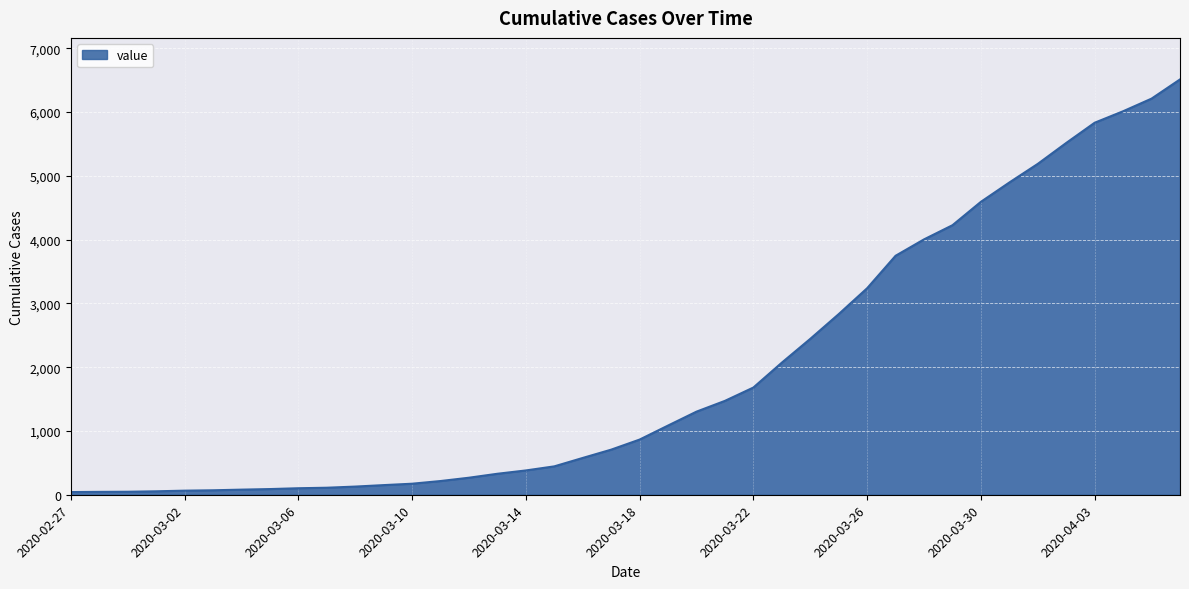

What is the greatest value displayed?

6512